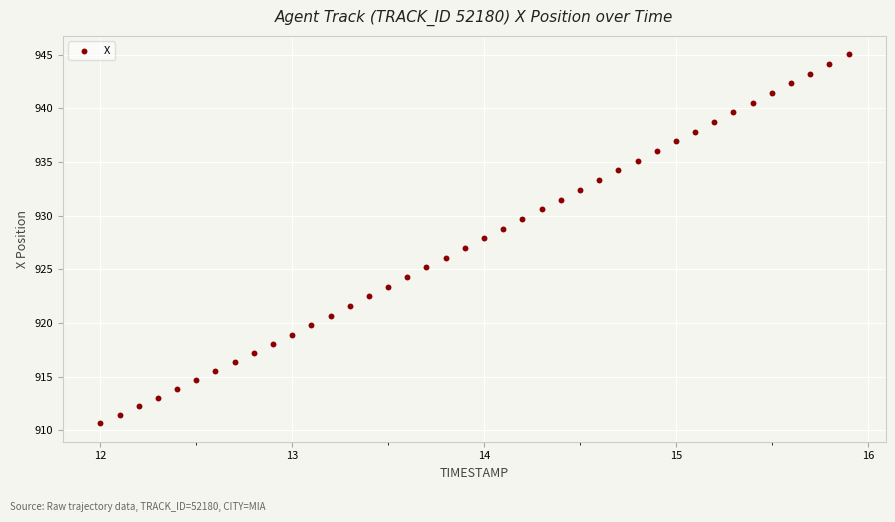

What is the range of X values (max minus min)?

3.9